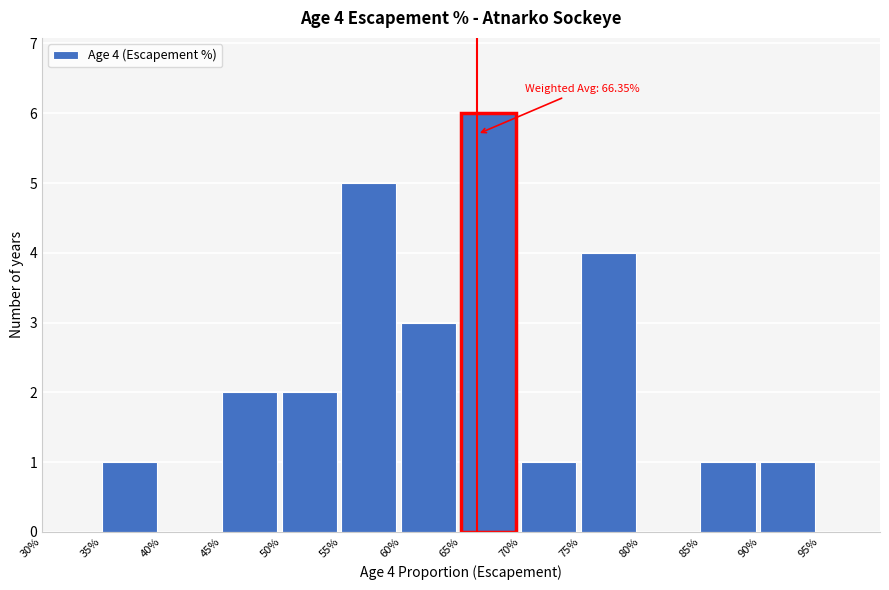

Reading right to left, list all the values displayed in this chart.

95%=0	90%=1	85%=1	80%=0	75%=4	70%=1	65%=6	60%=3	55%=5	50%=2	45%=2	40%=0	35%=1	30%=0